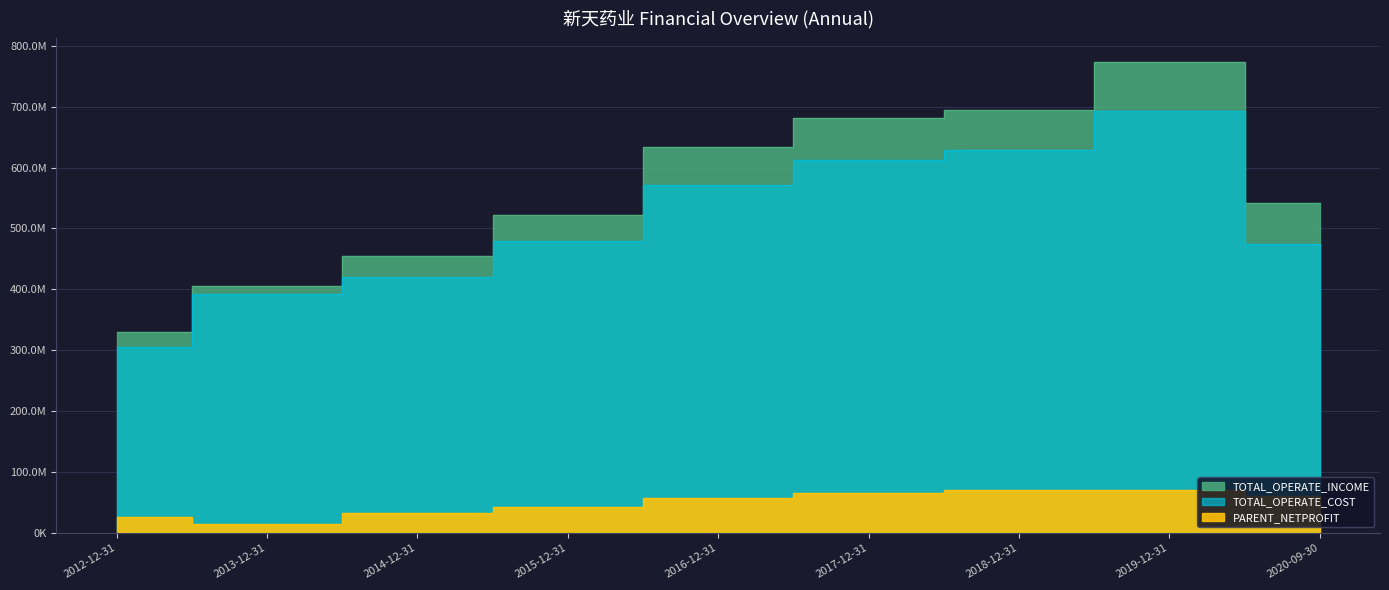

What is the difference between the highest and lowest values at 2019-12-31?

701915298.9